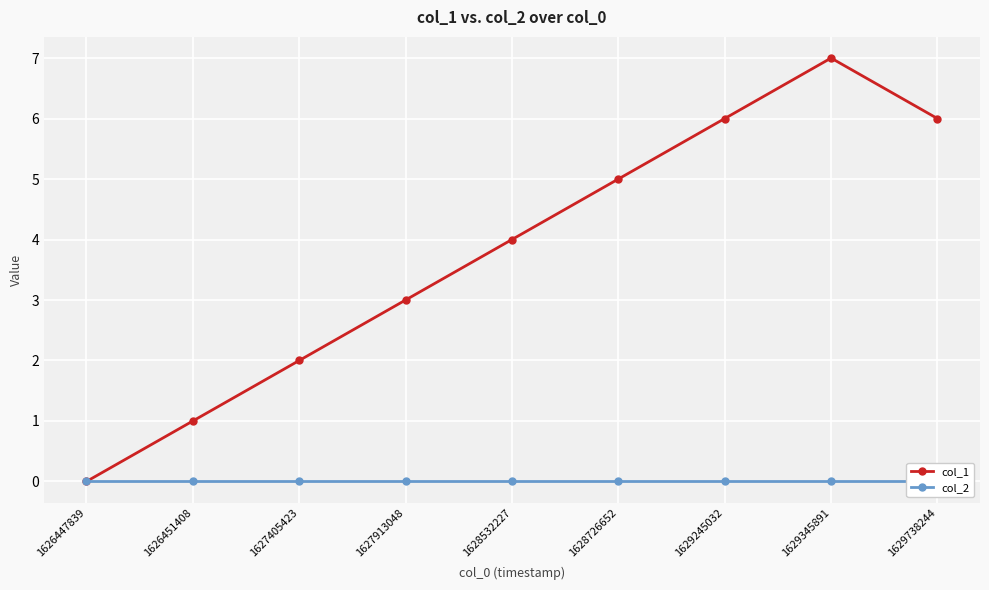

Is the value of col_1 at 1628726652 greater than the value of col_2 at 1629345891?

Yes